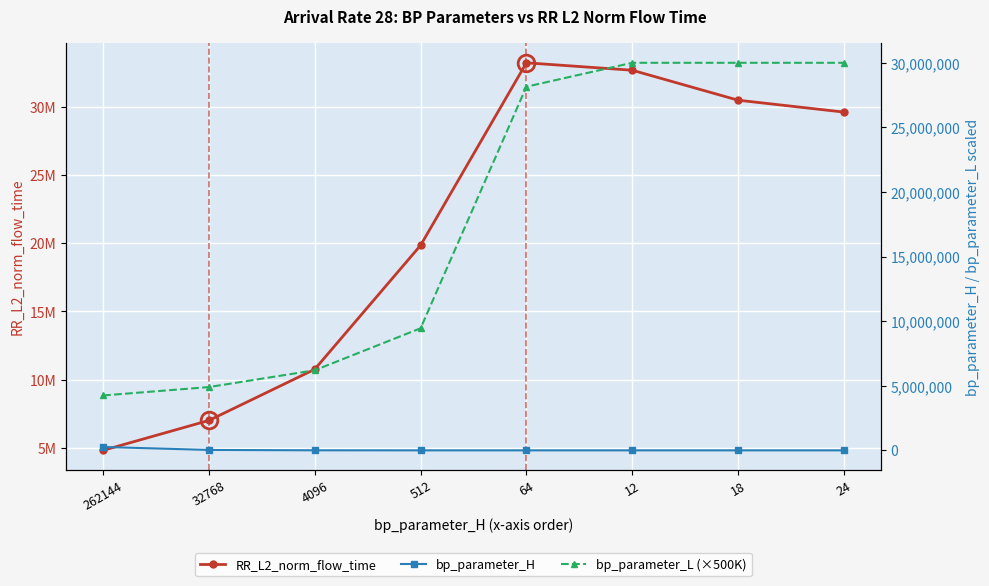

True or false: RR_L2_norm_flow_time and bp_parameter_L (×500K) cross at least once.

True